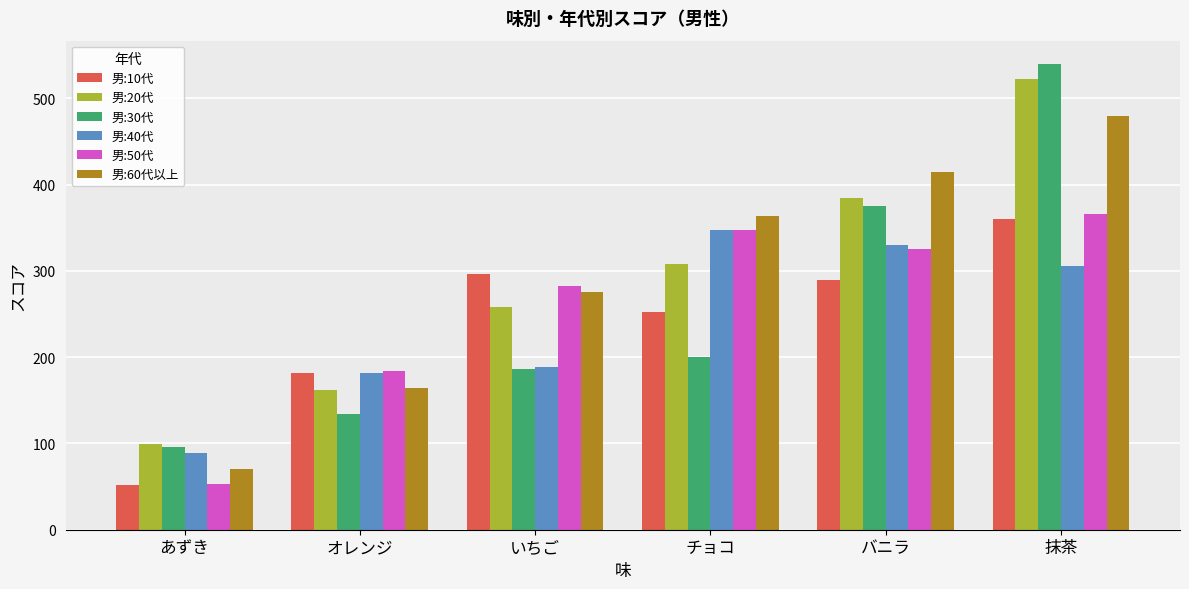

Are the bars horizontal?

No